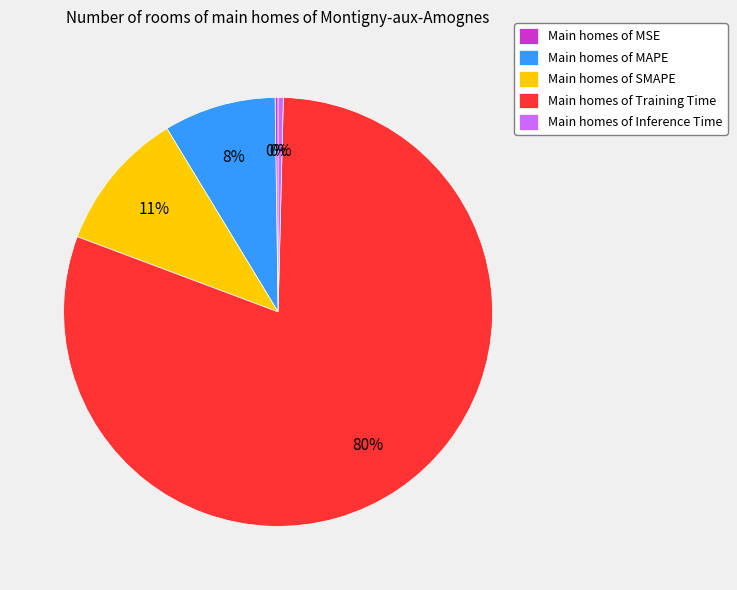

To the nearest percent, what portion does Main homes of MAPE represent?

8%